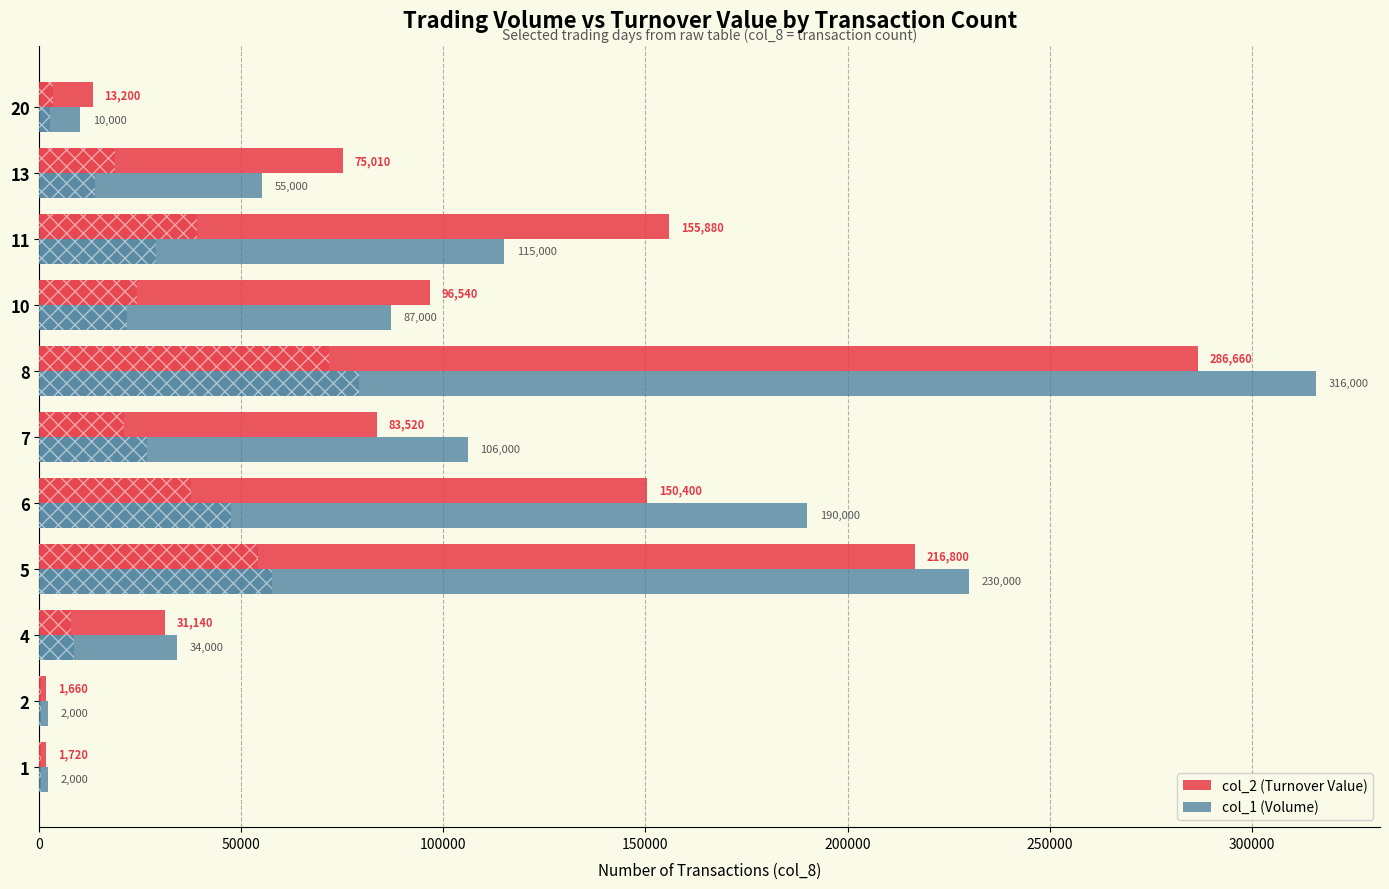

The value of col_2 (Turnover Value) at 8 is 286660. True or false?

True